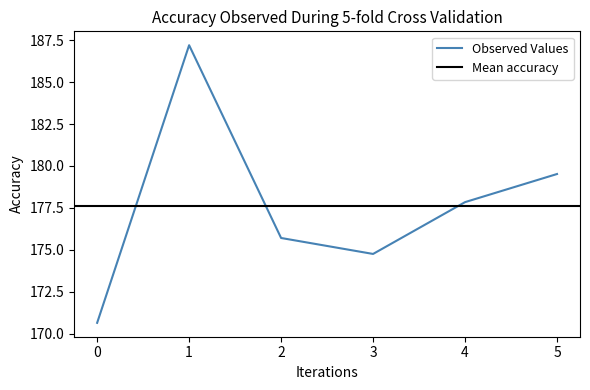

The Observed Values series shows 101.3 at 5. True or false?

False